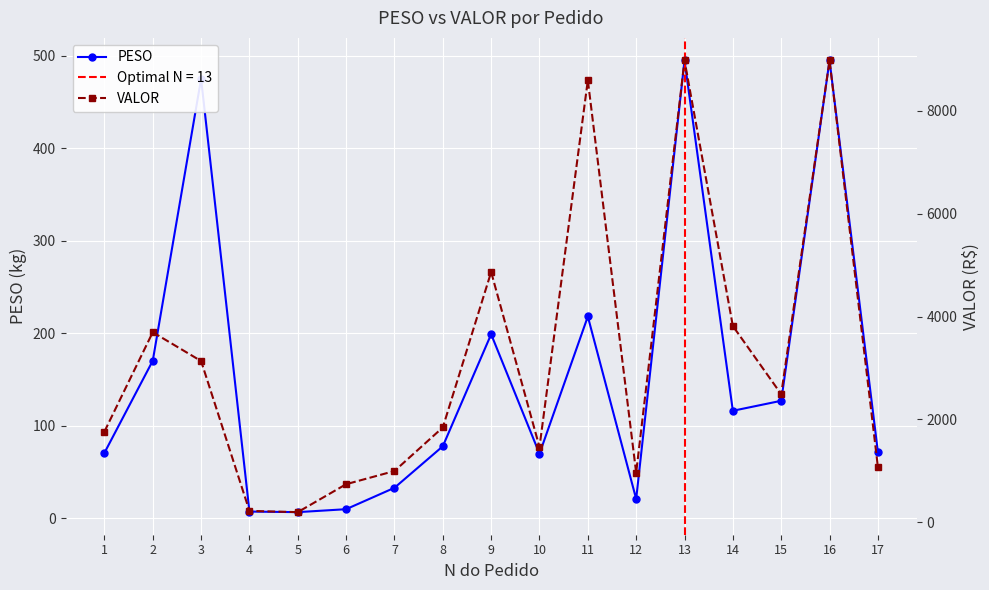

Which series changed the most between 7 and 8?

VALOR